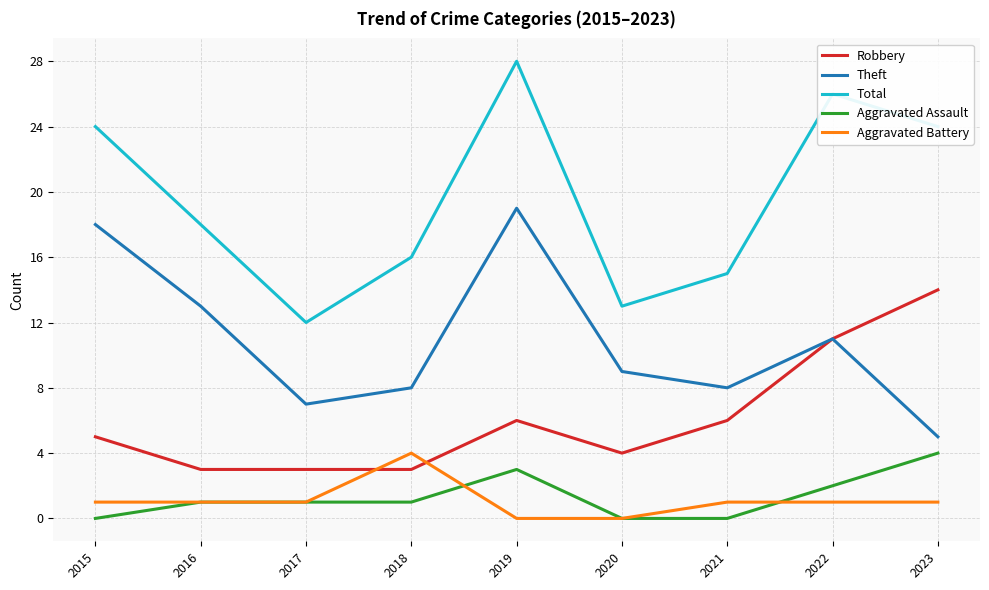

What is the spread (max minus min) of values at 2019?

28